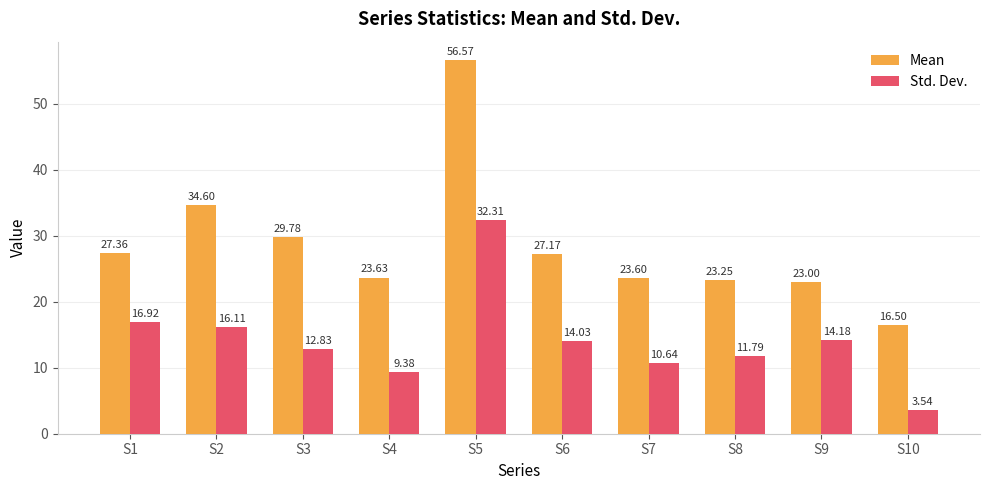

Is it true that Mean equals 23.2 at S8?

True